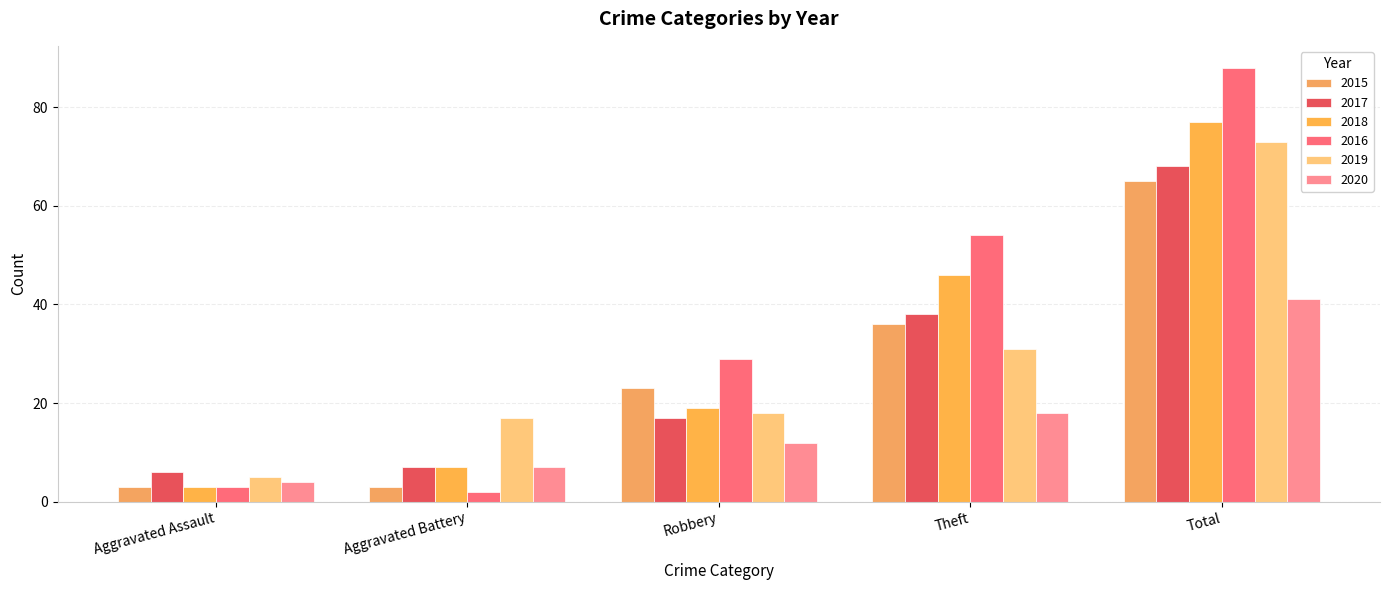

What position from the left is Aggravated Battery?

2